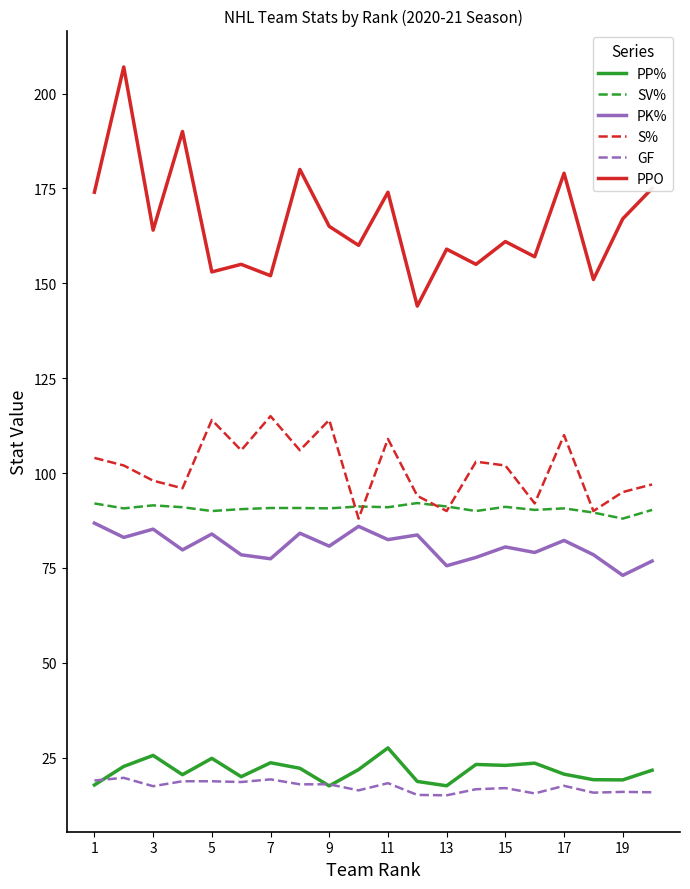

True or false: PP% and S% cross at least once.

False